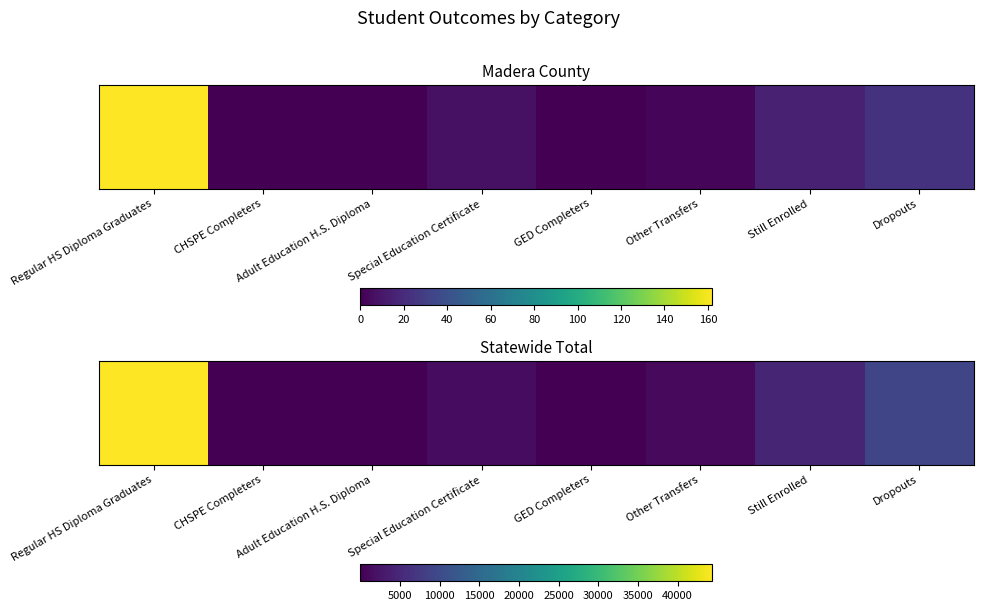

Rank the categories by value from lowest to highest.

GED Completers, CHSPE Completers, Adult Education H.S. Diploma, Other Transfers, Special Education Certificate, Still Enrolled, Dropouts, Regular HS Diploma Graduates